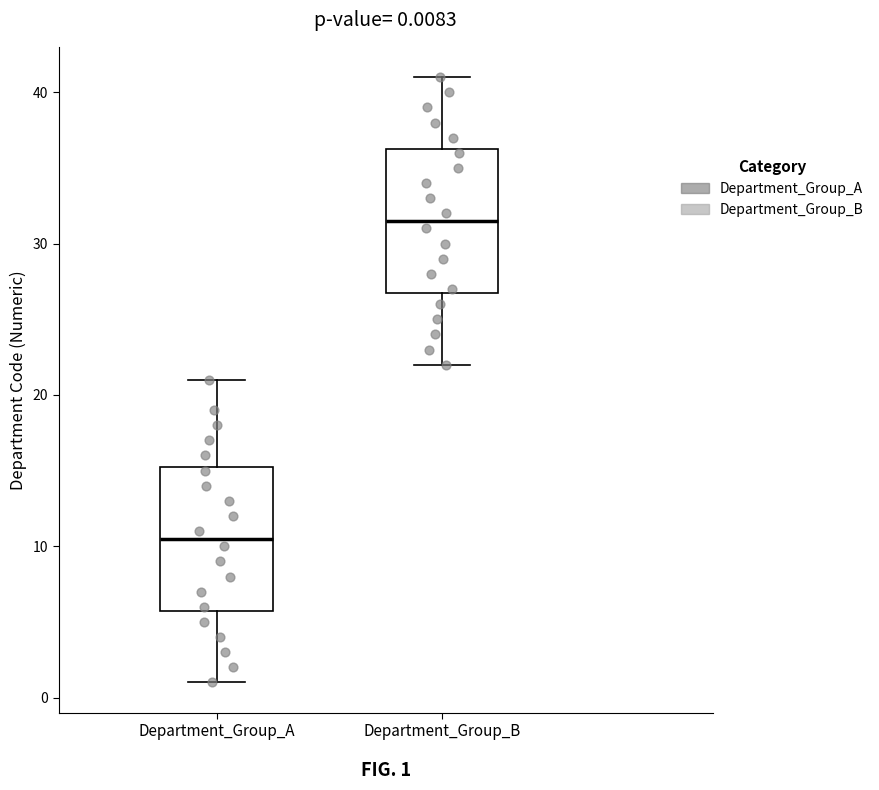

Which box has the highest median line?

Department_Group_B